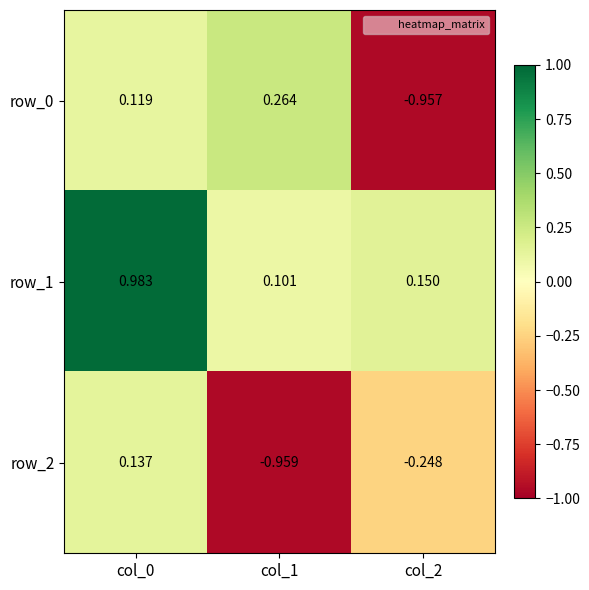

Is the value of row_1 at col_2 greater than the value of row_0 at col_0?

Yes